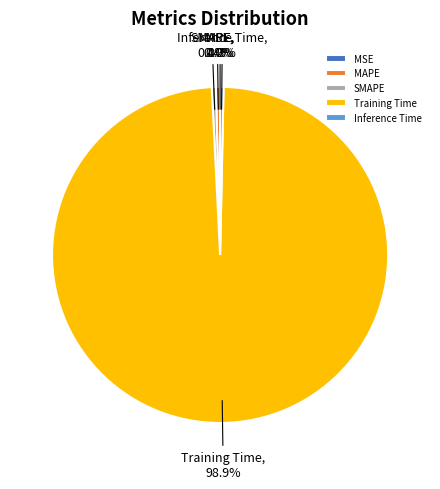

Which category has the biggest portion of the pie?

Training Time